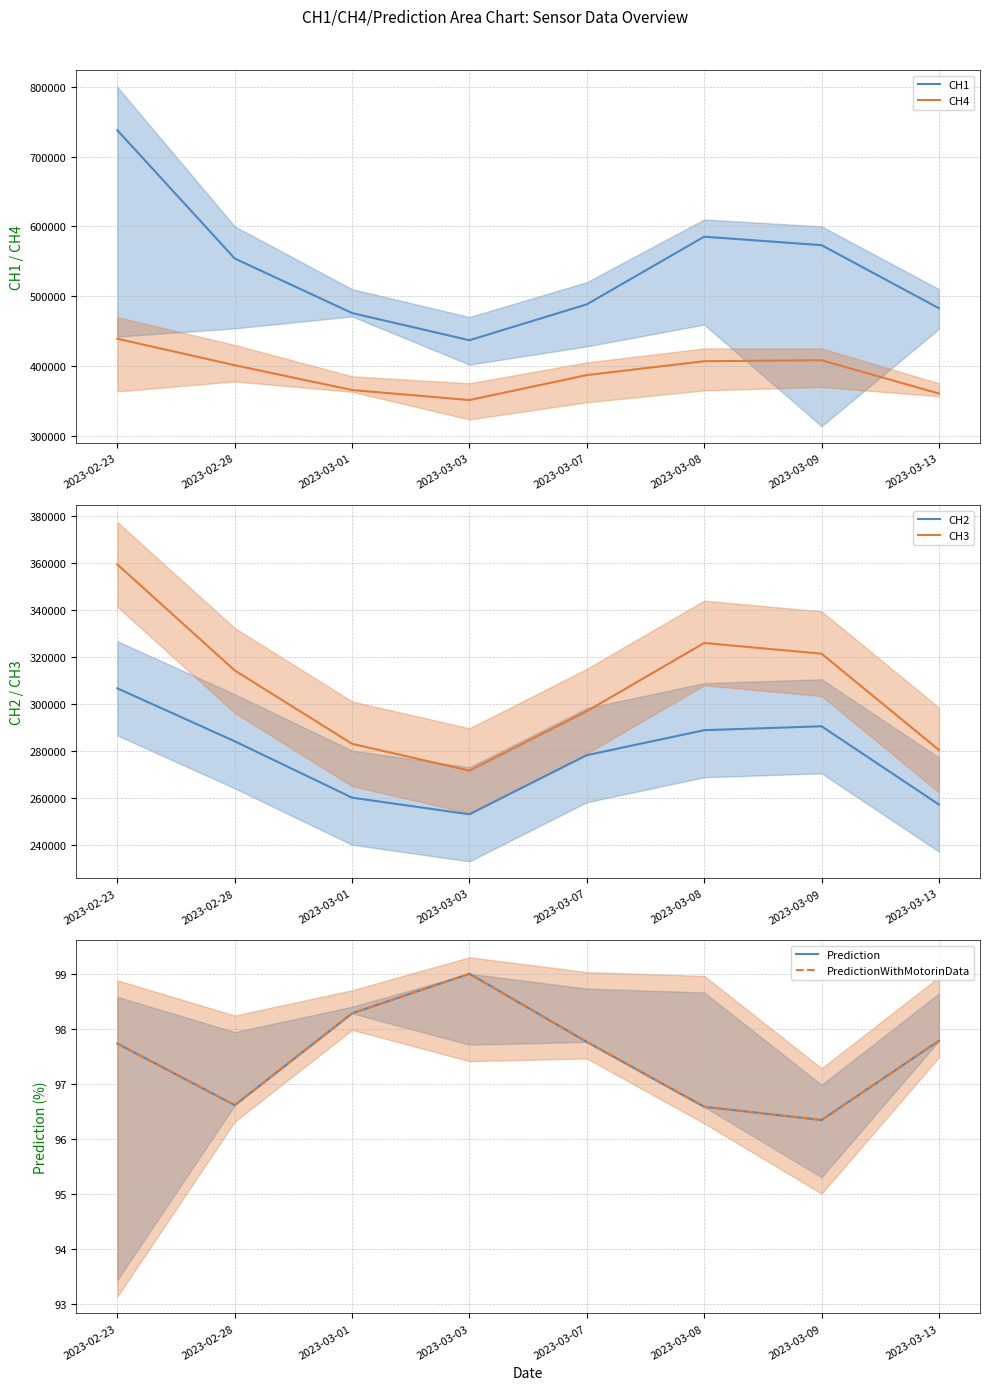

How many interior local peaks does the PredictionWithMotorinData series have?

1